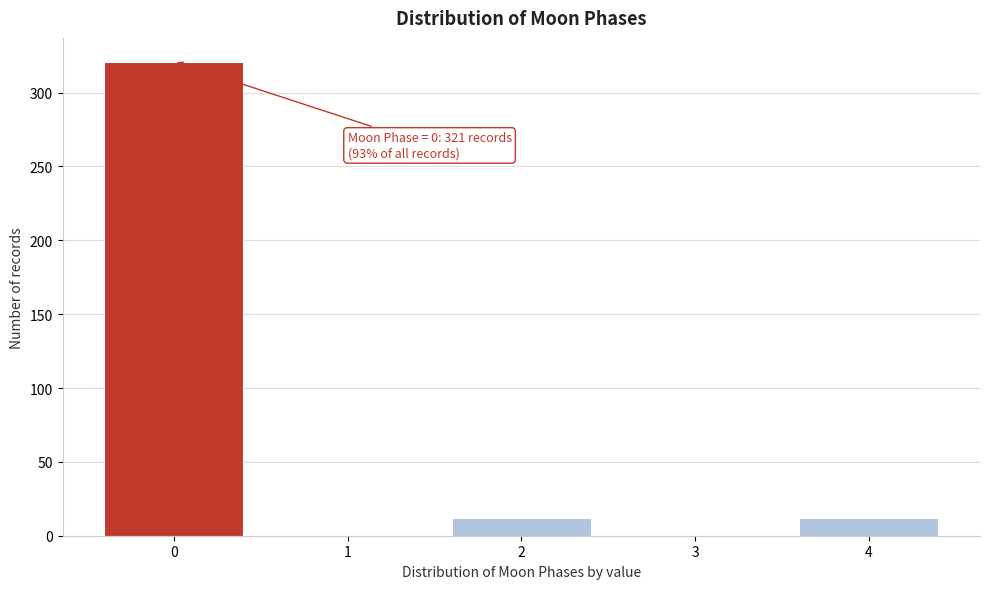

Reading right to left, transcribe all the data shown in this chart.

4=12	3=0	2=12	1=0	0=321